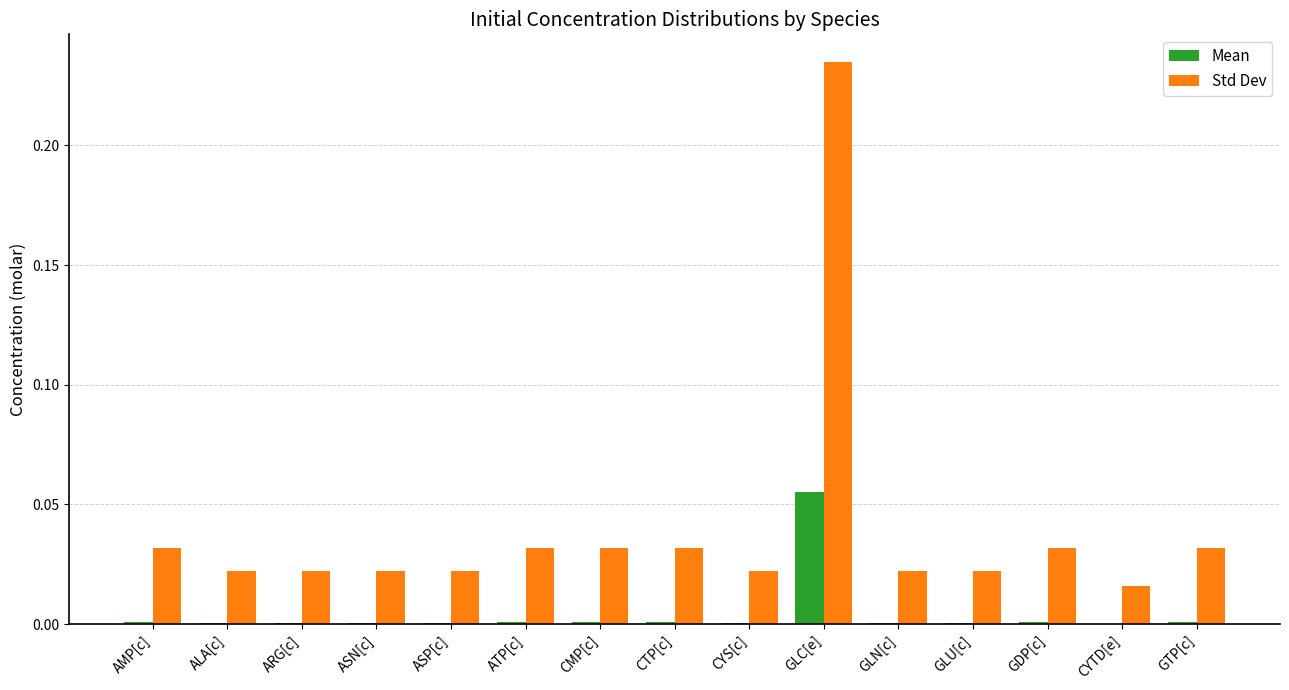

Which series changed the most between CYS[c] and GLC[e]?

Std Dev